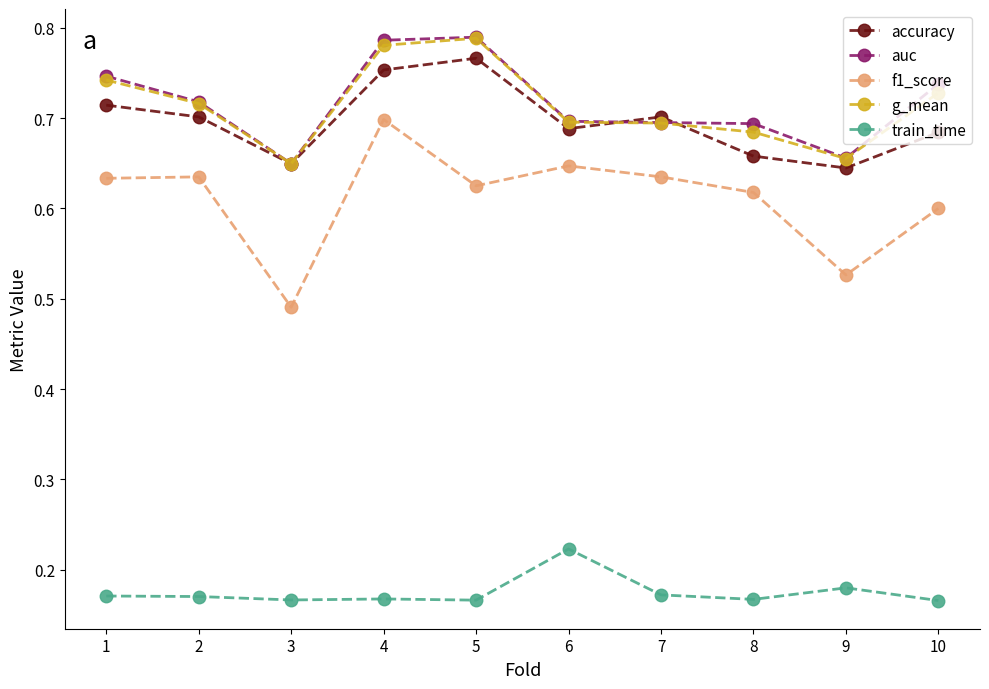

Which series has the largest range (max minus min)?

f1_score